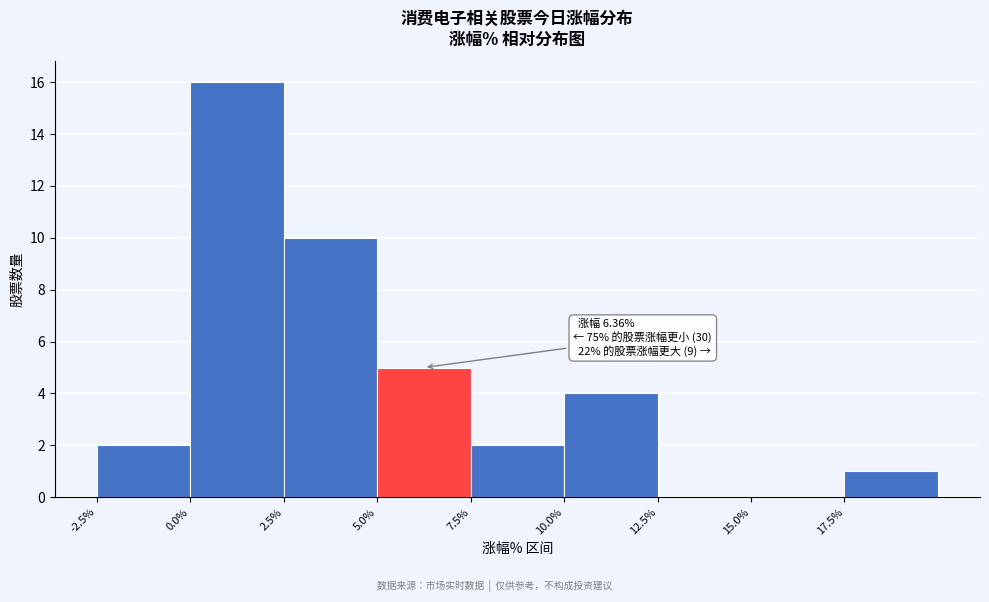

Which range on the x-axis has the tallest bar?

0.0 to 2.5